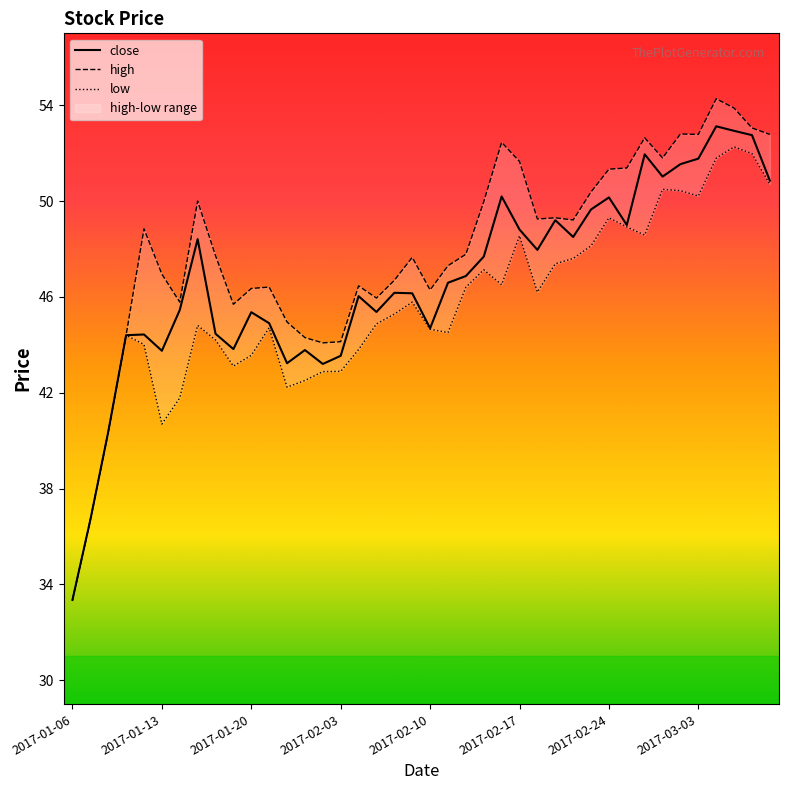

At how many categories does at least one series exceed 38?

38